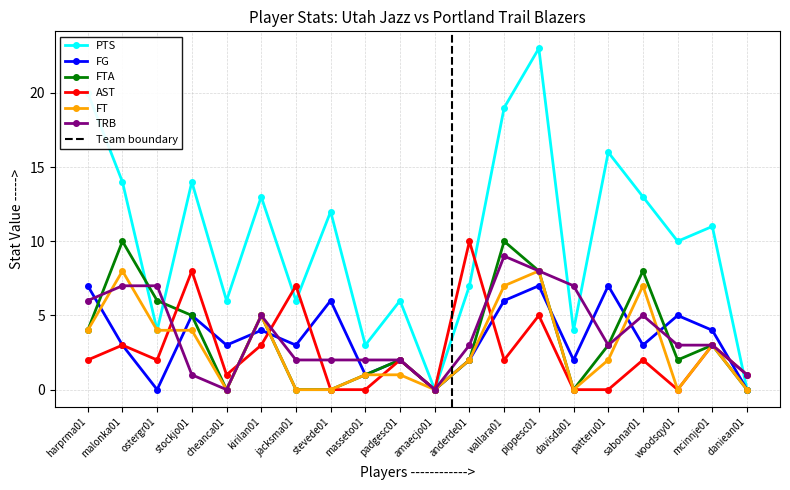

Is it true that PTS equals 10 at woodsqy01?

True